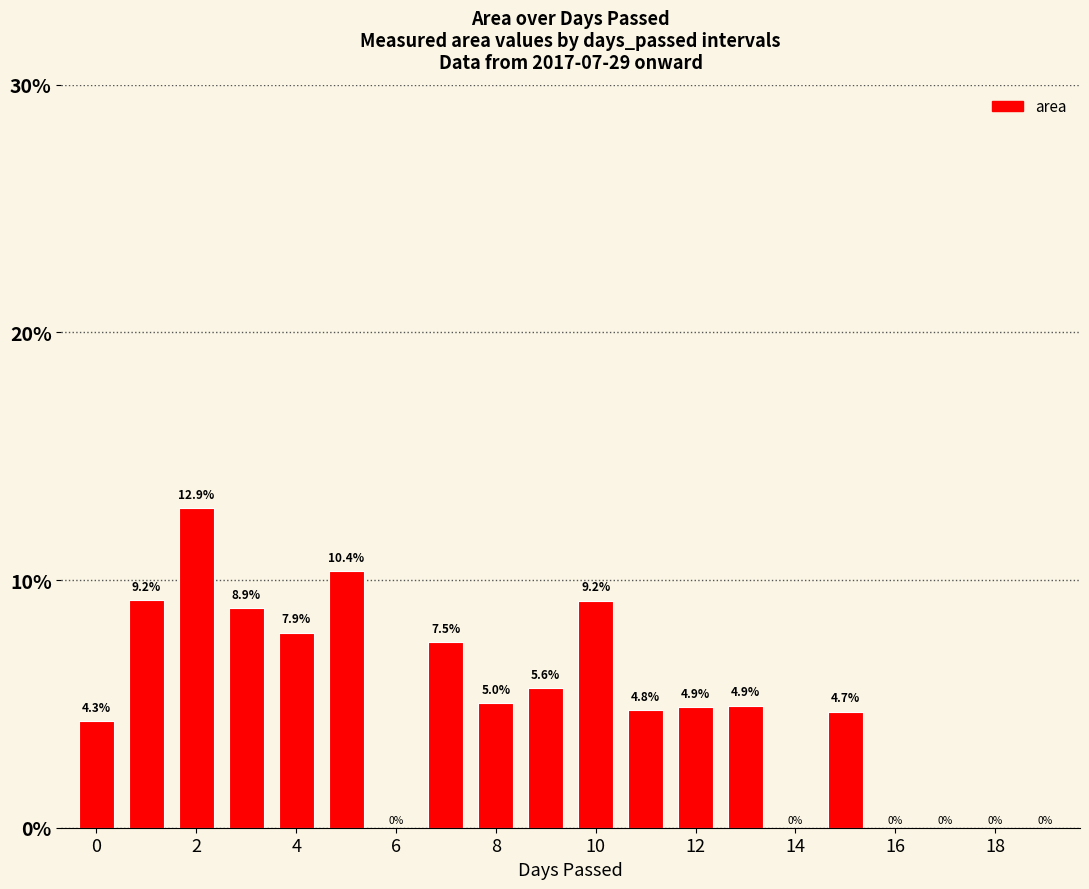

What is the maximum value shown in the chart?

12.9